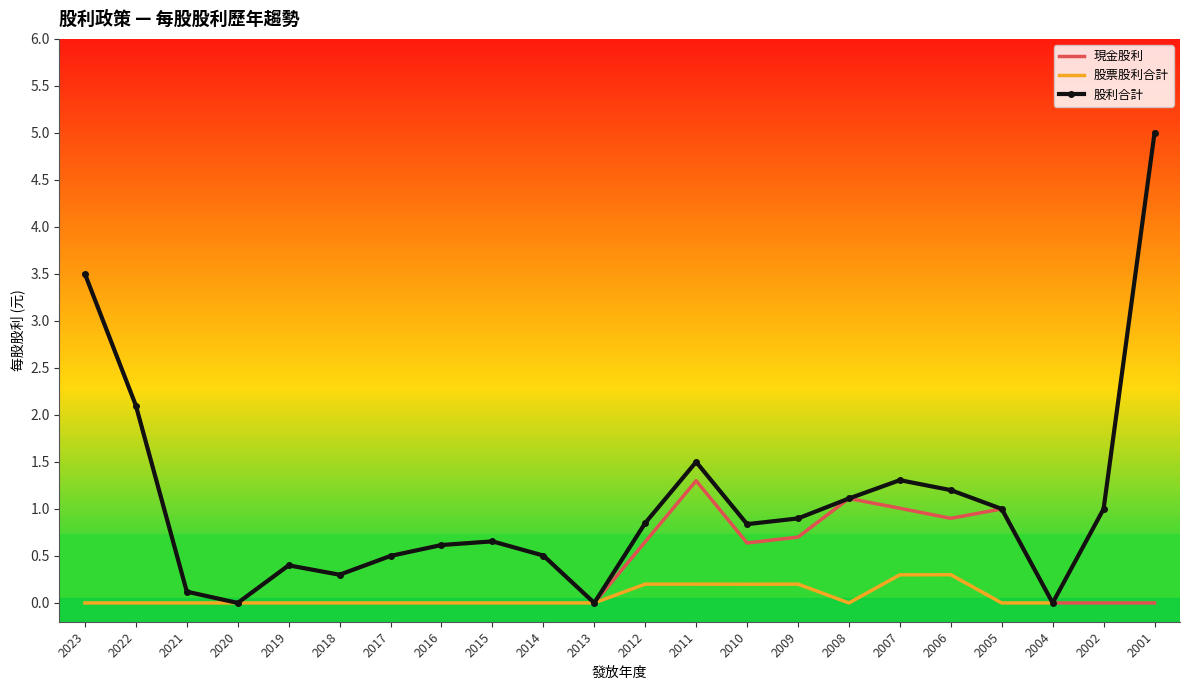

At which category does 現金股利 reach its first local valley?

2020